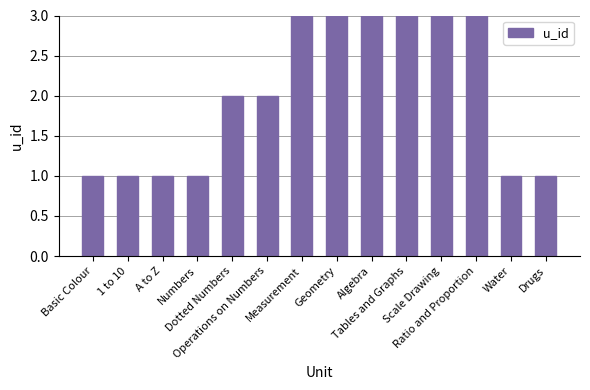

Which label corresponds to the largest value in the chart?

Ratio and Proportion